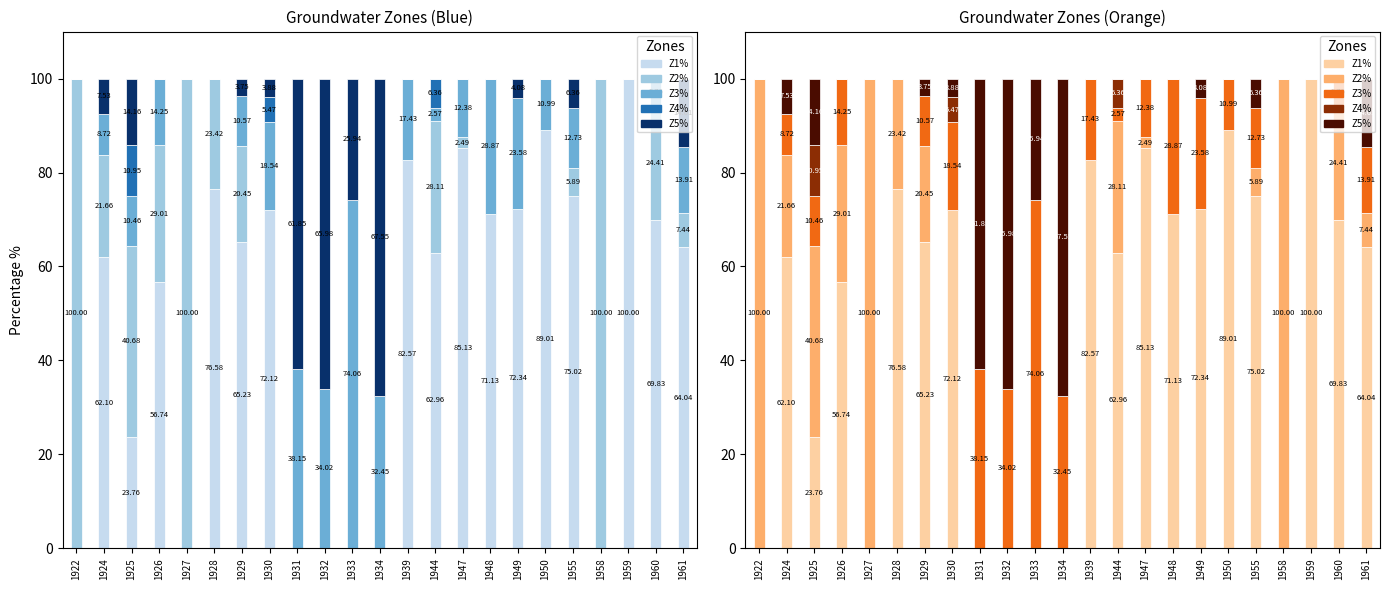

What is the difference between the highest and lowest values at 1931?

61.9